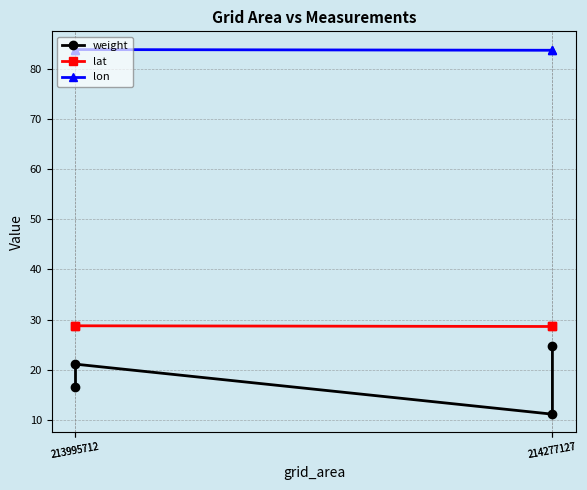

Reading left to right, transcribe all the data shown in this chart.

weight: 16.5	21.1	11.1	24.6
lat: 28.7	28.7	28.6	28.6
lon: 83.8	84.0	83.8	84.0